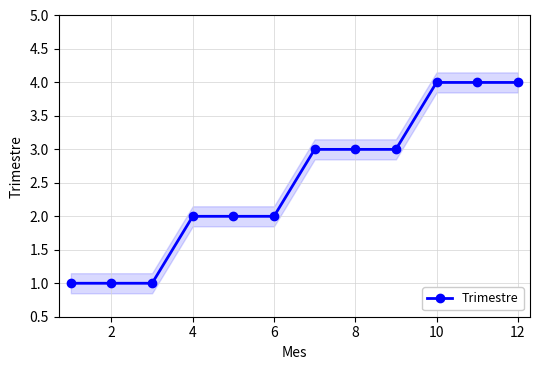

Reading left to right, transcribe all the data shown in this chart.

1	1	1	2	2	2	3	3	3	4	4	4